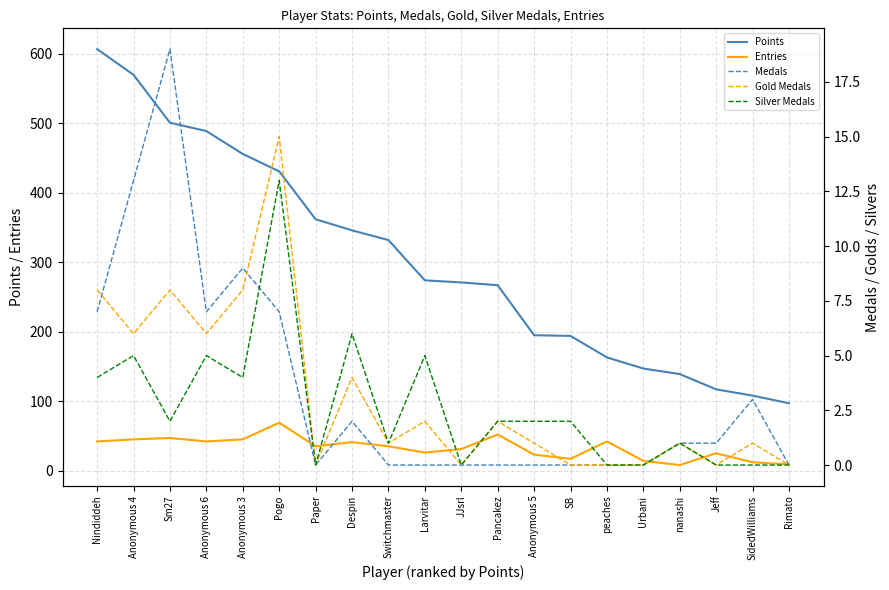

Read the Entries value at Switchmaster.

35